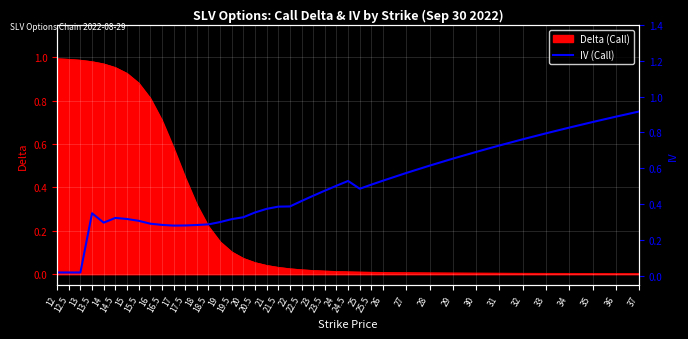

What position from the left is 16?

9